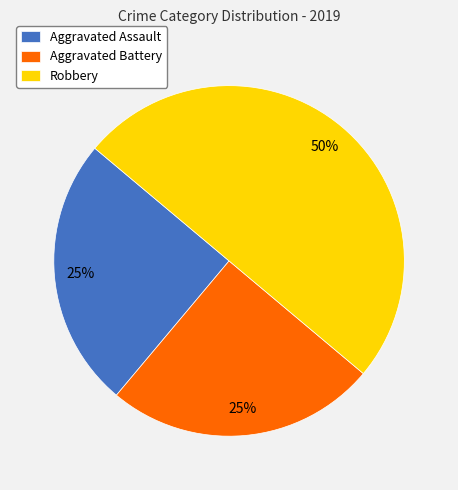

How many segments does this pie chart have?

3